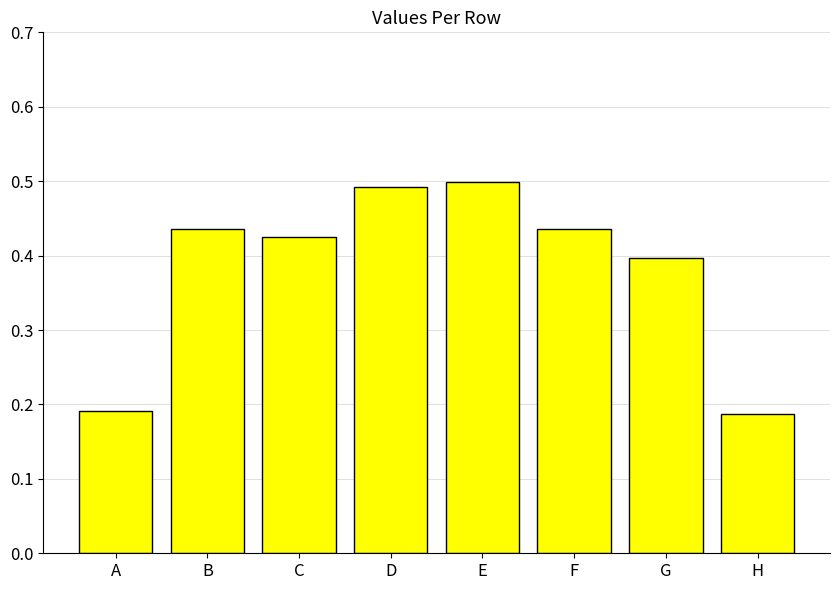

What is the sum of the values at C and B?

0.9